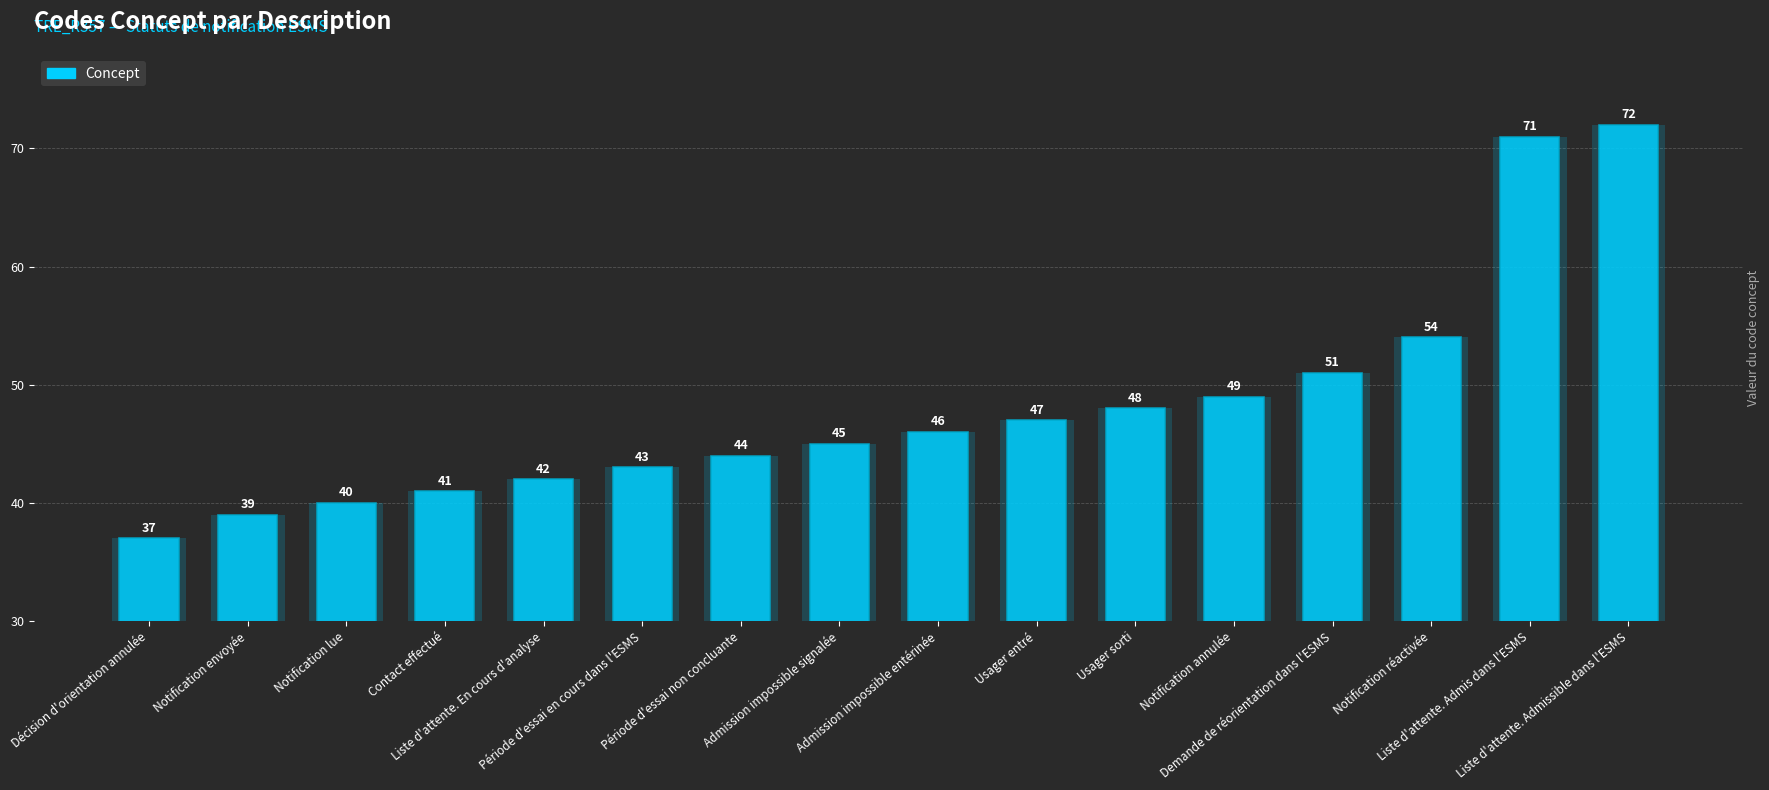

True or false: the data shows 22 at Liste d'attente. Admis dans l'ESMS.

False